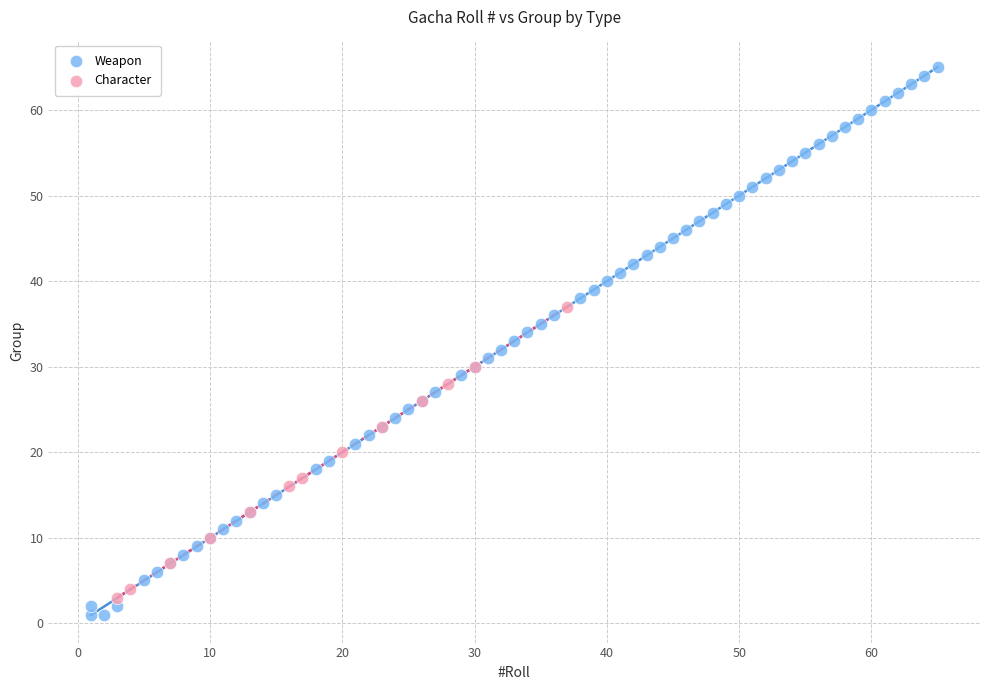

Which series has the largest Y range (max minus min)?

Weapon